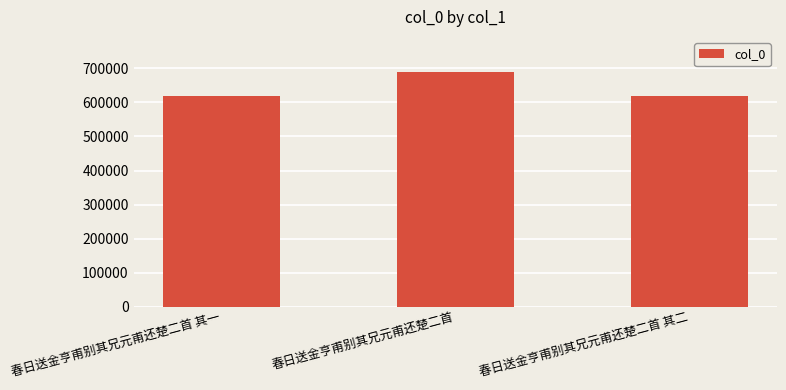

What is the change in value from 春日送金亨甫别其兄元甫还楚二首 其一 to 春日送金亨甫别其兄元甫还楚二首 其二?

+1